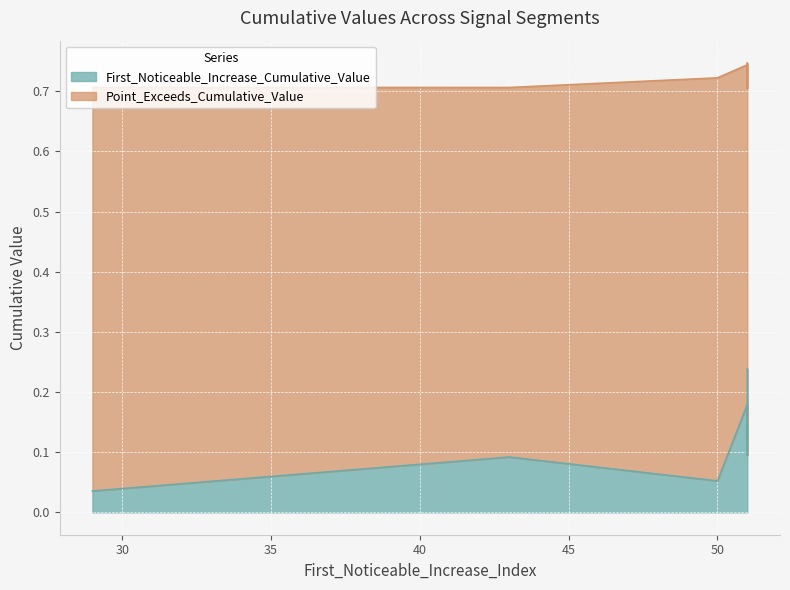

What is the greatest value displayed?

0.7